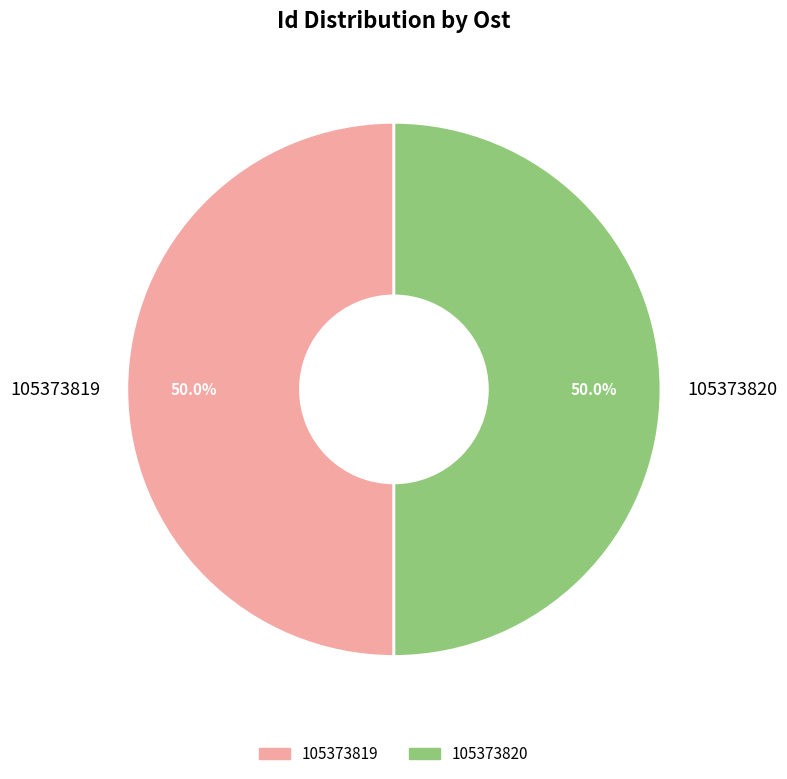

Is the sum of 105373819 and 105373820 greater than half?

Yes